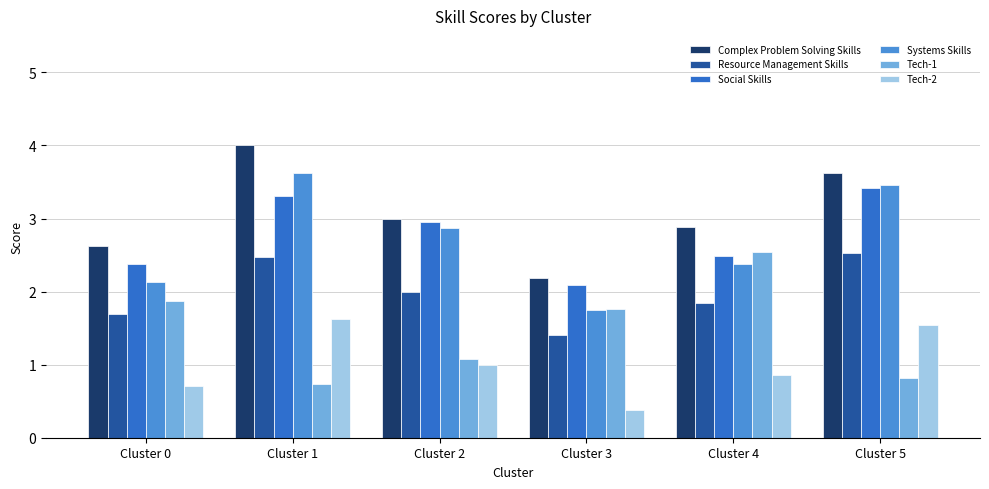

List the labels in order of Social Skills value, largest first.

Cluster 5, Cluster 1, Cluster 2, Cluster 4, Cluster 0, Cluster 3